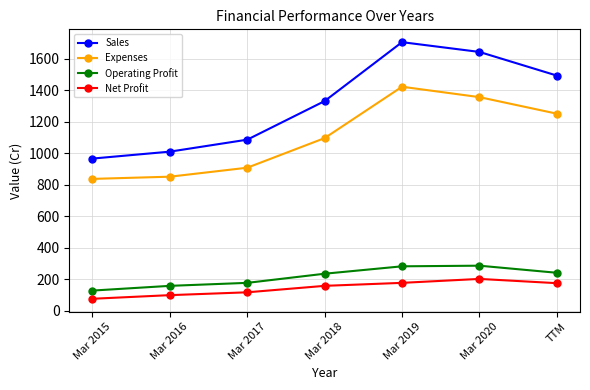

What are all the series names shown in the legend?

Sales, Expenses, Operating Profit, Net Profit